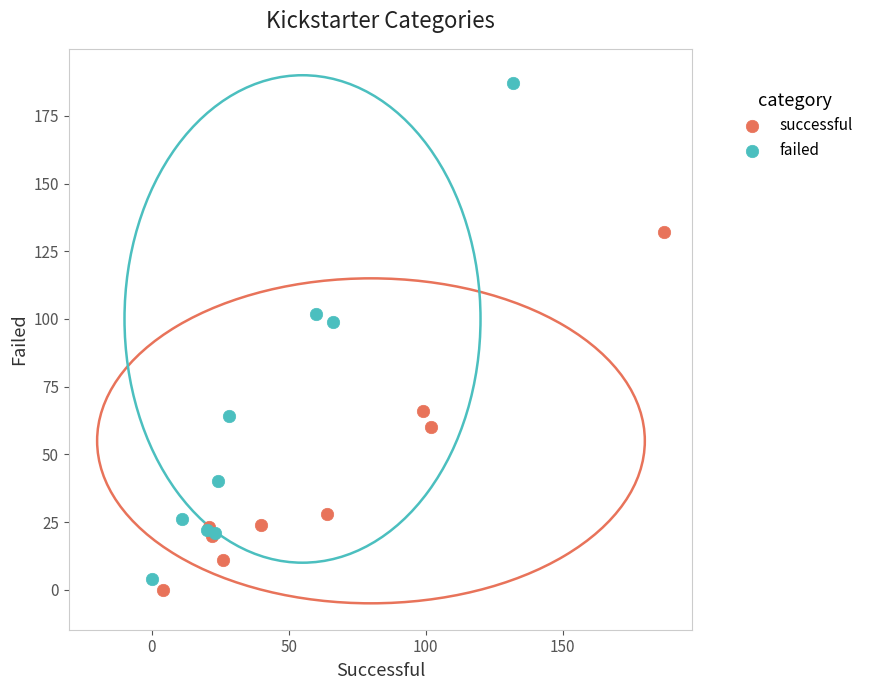

Which series contains the lowest Y value?

successful